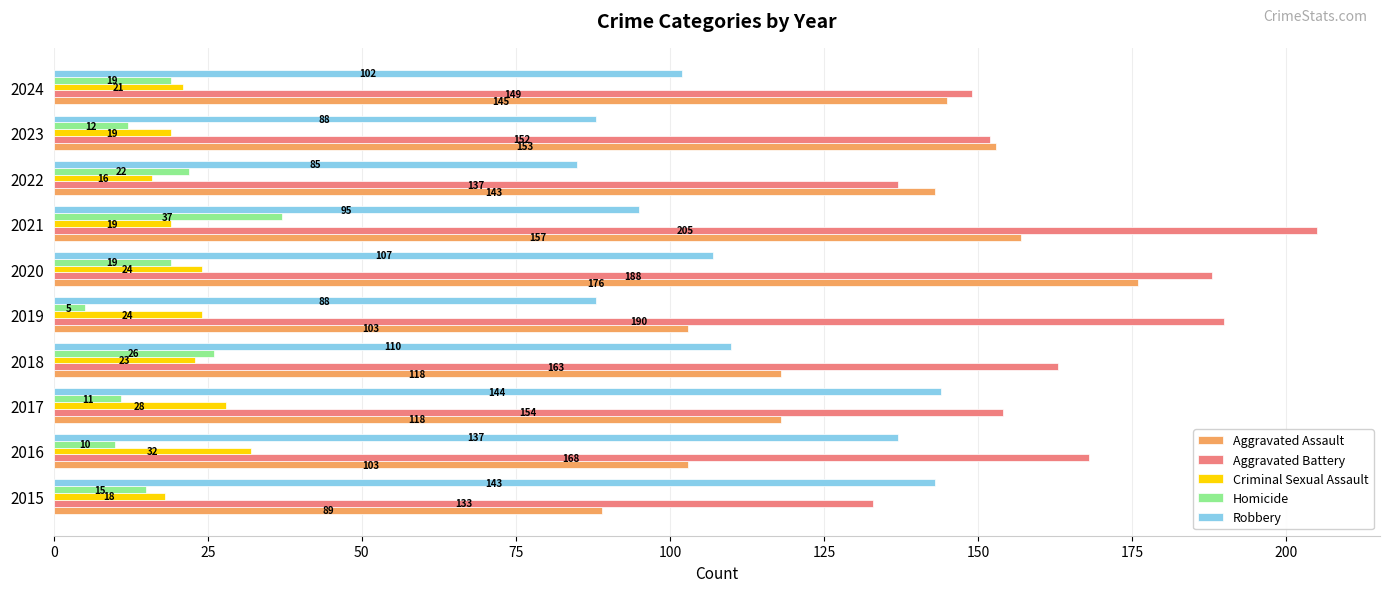

Is the value of Criminal Sexual Assault at 2021 greater than the value of Aggravated Battery at 2023?

No